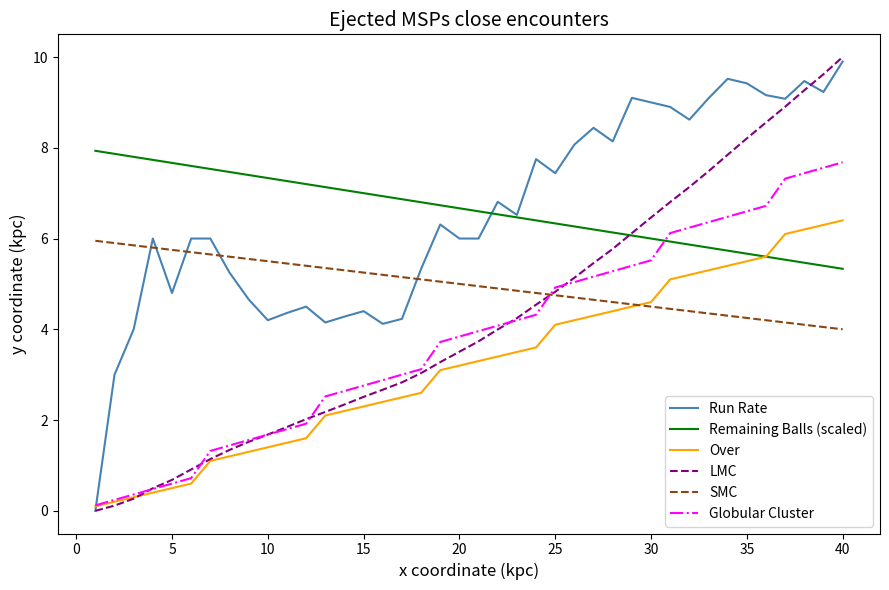

True or false: Remaining Balls (scaled) and Globular Cluster cross at least once.

True